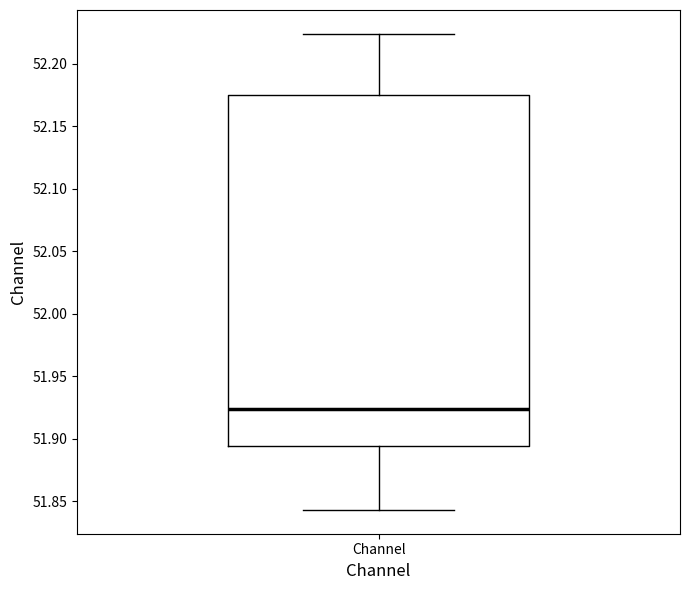

Where does the lower whisker of the box for Channel end on the y-axis? The values are not printed on the chart, so give them approximately, as read against the axis.

51.845